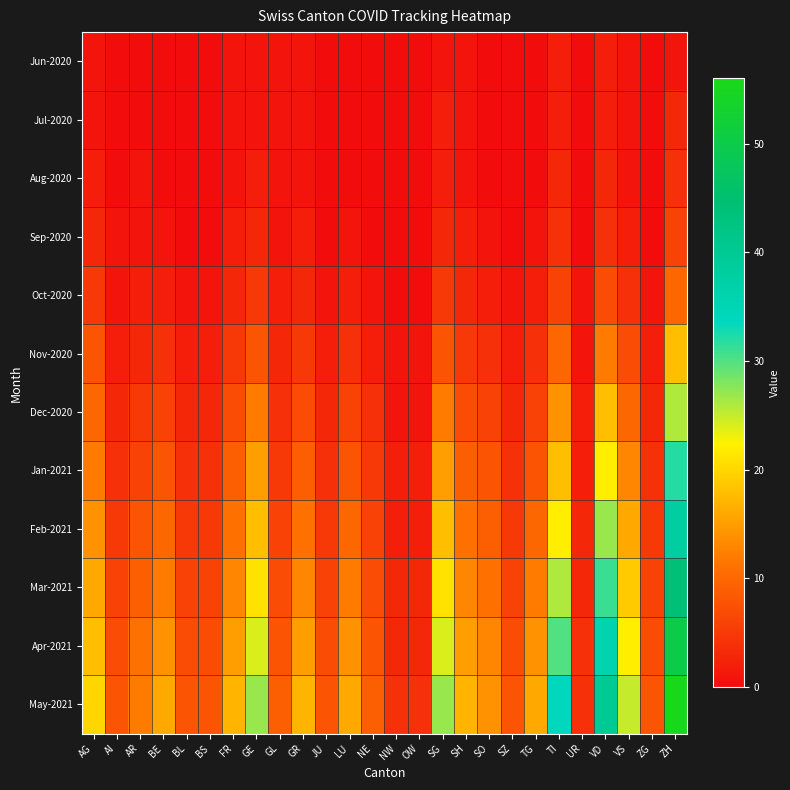

Which series has the largest total across all categories?

May-2021